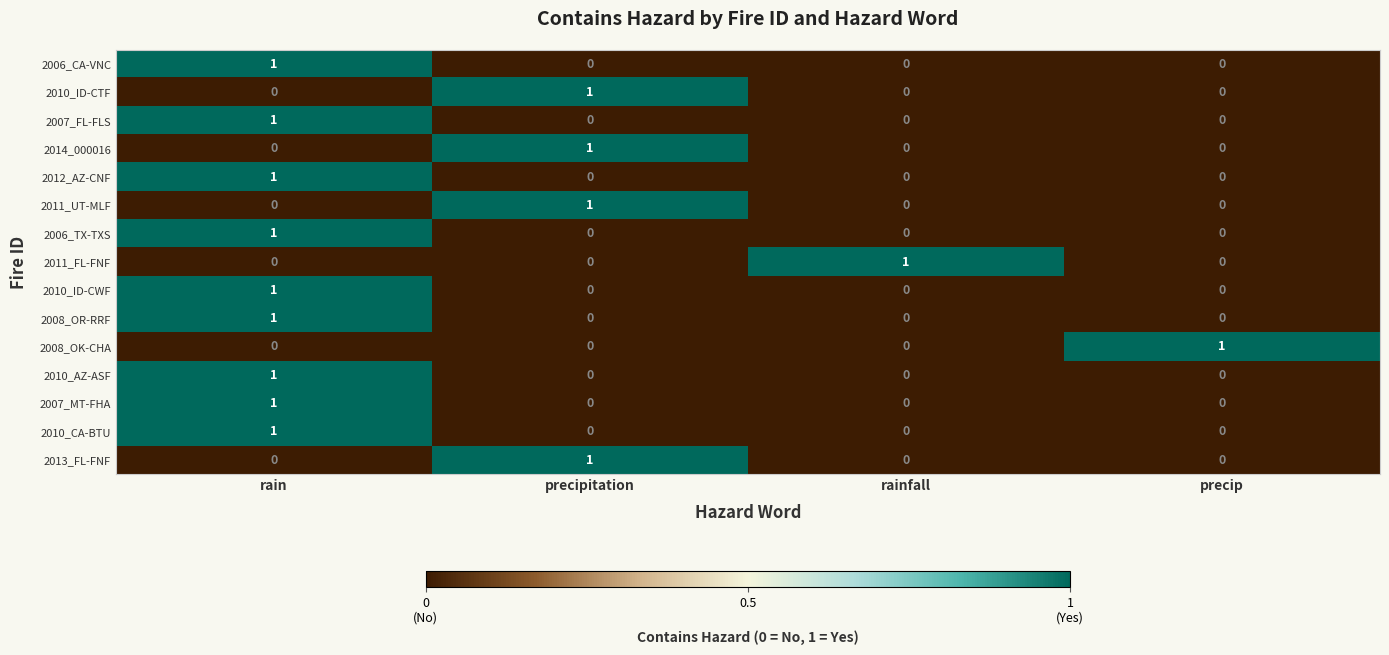

The 2010_ID-CWF series shows 0 at rain. True or false?

False